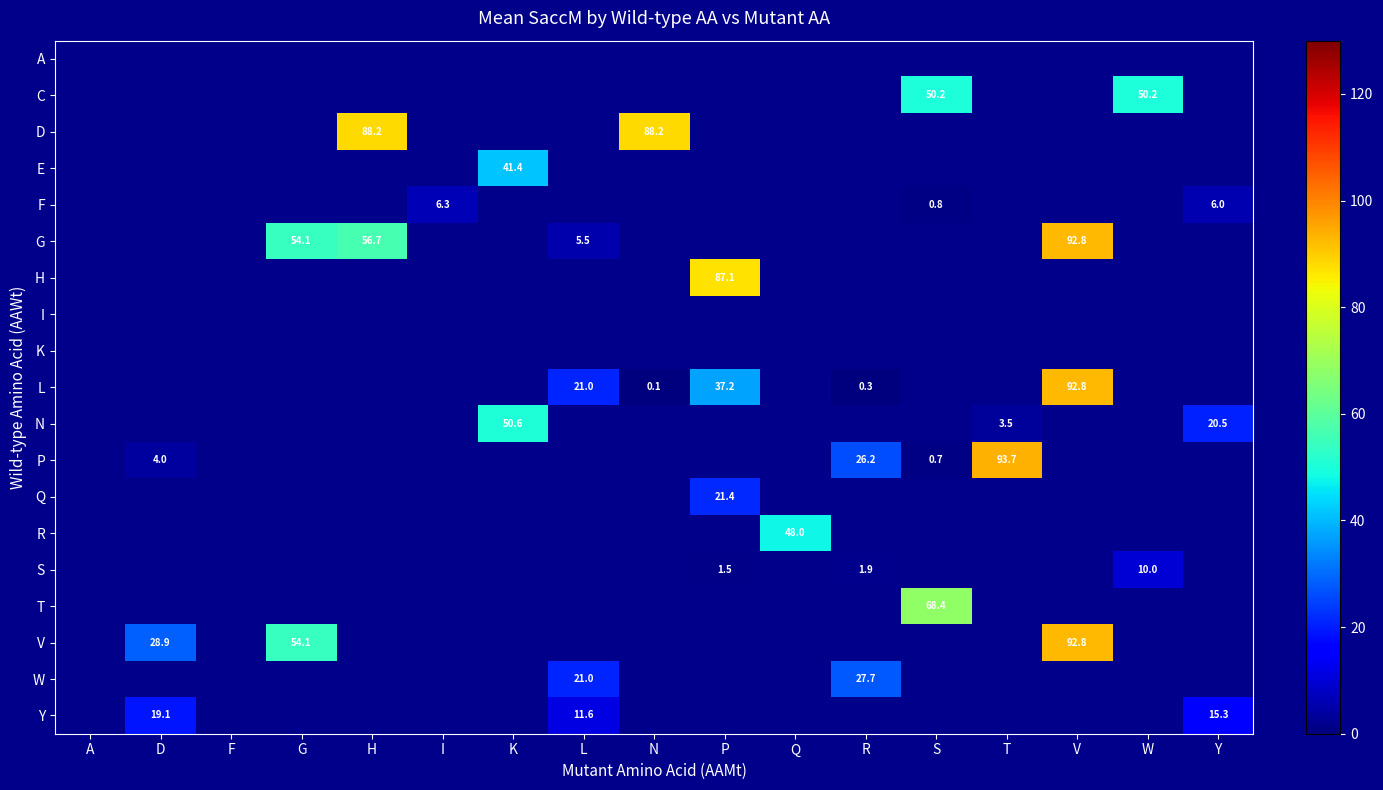

The value of C at W is 50.2. True or false?

True